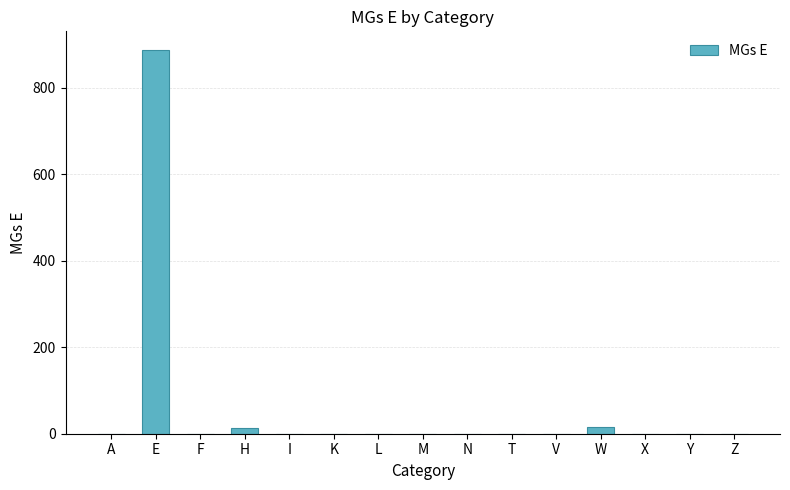

How many values exceed 0?

3